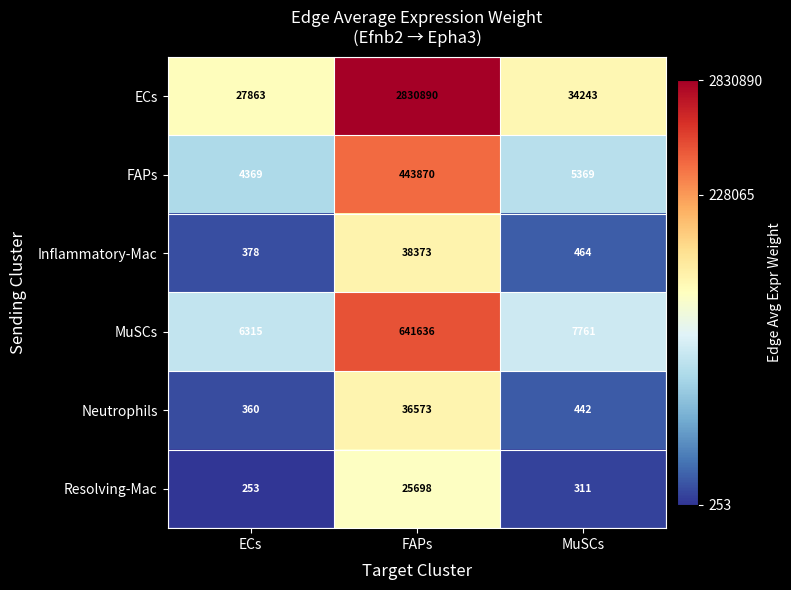

Reading left to right, what are all the values shown in this chart?

ECs: ECs=27863	FAPs=2830890	MuSCs=34243
FAPs: ECs=4369	FAPs=443870	MuSCs=5369
Inflammatory-Mac: ECs=378	FAPs=38373	MuSCs=464
MuSCs: ECs=6315	FAPs=641636	MuSCs=7761
Neutrophils: ECs=360	FAPs=36573	MuSCs=442
Resolving-Mac: ECs=253	FAPs=25698	MuSCs=311